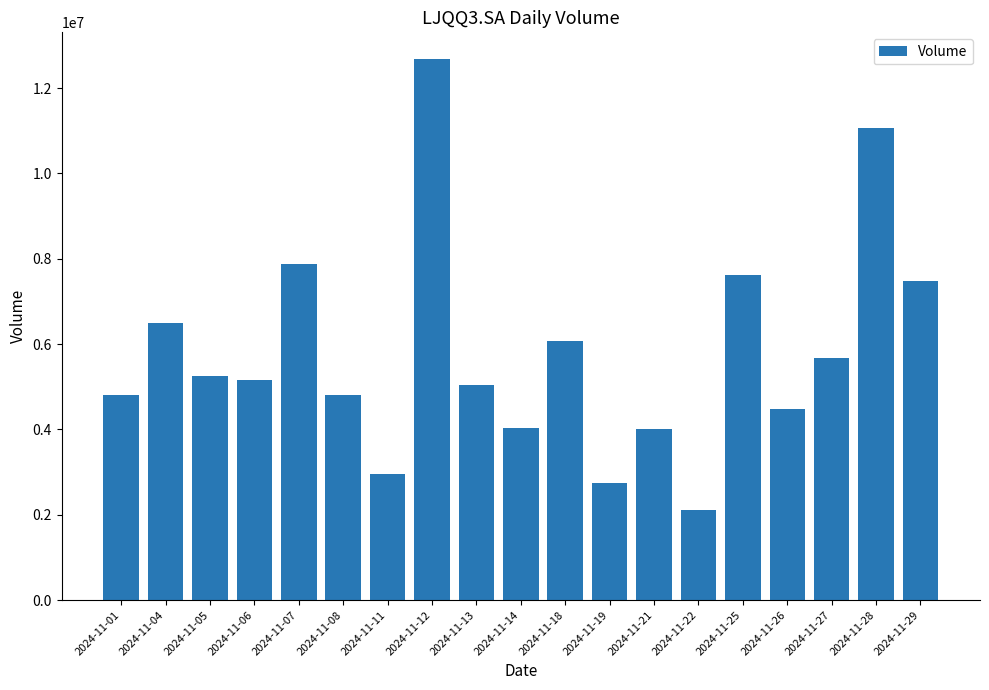

Between 2024-11-11 and 2024-11-13, which is larger?

2024-11-13